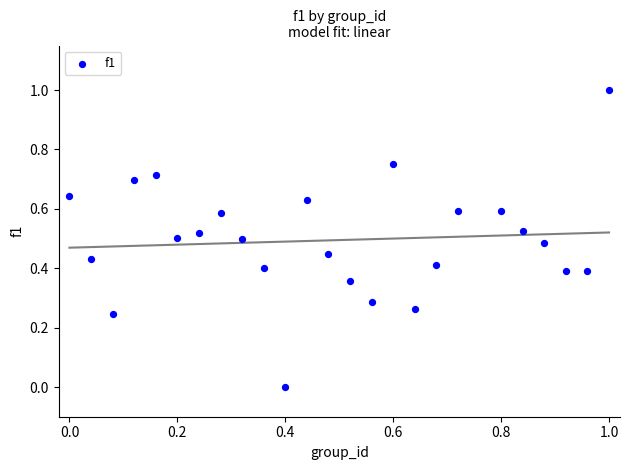

What is the range of Y values (max minus min)?

1.0